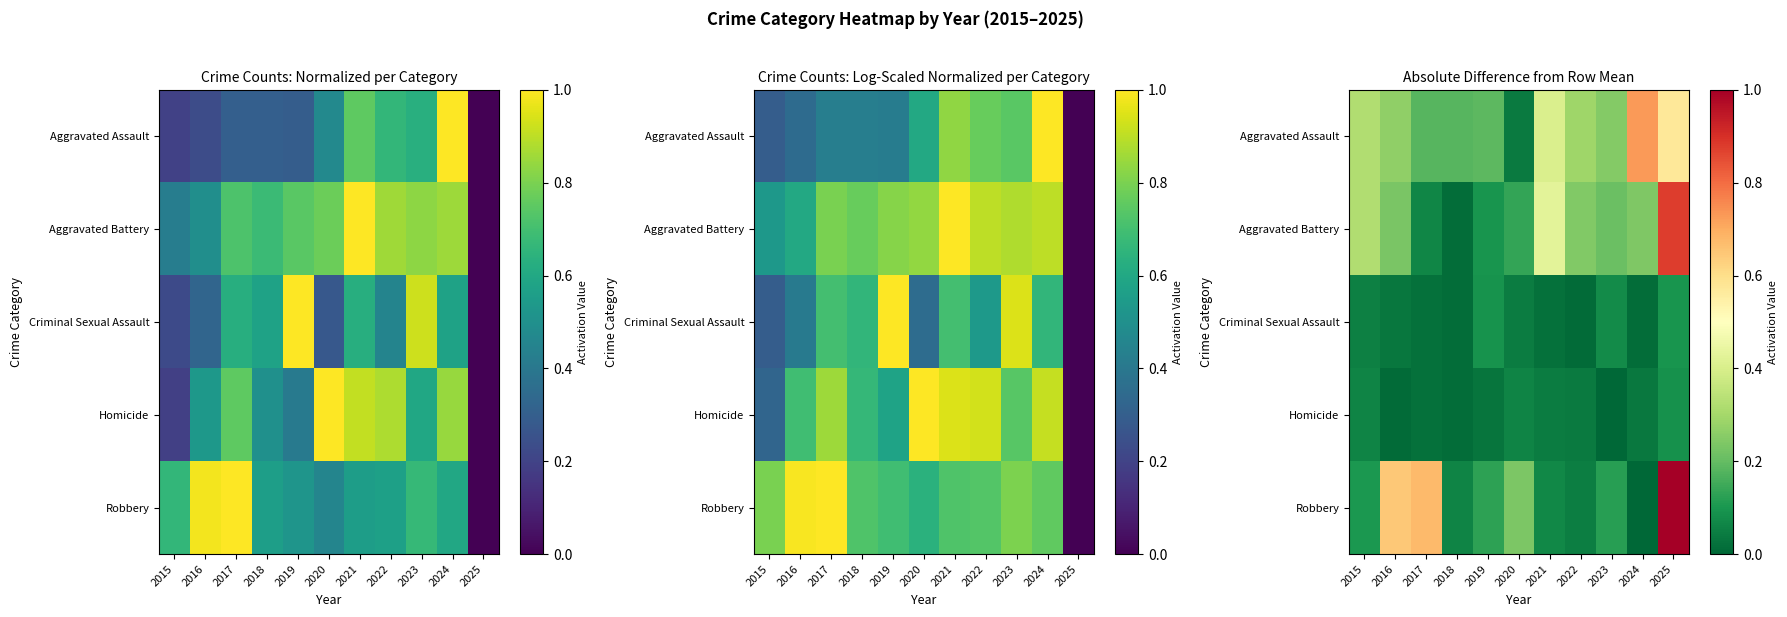

What is the total value across all series at 2020?

0.5